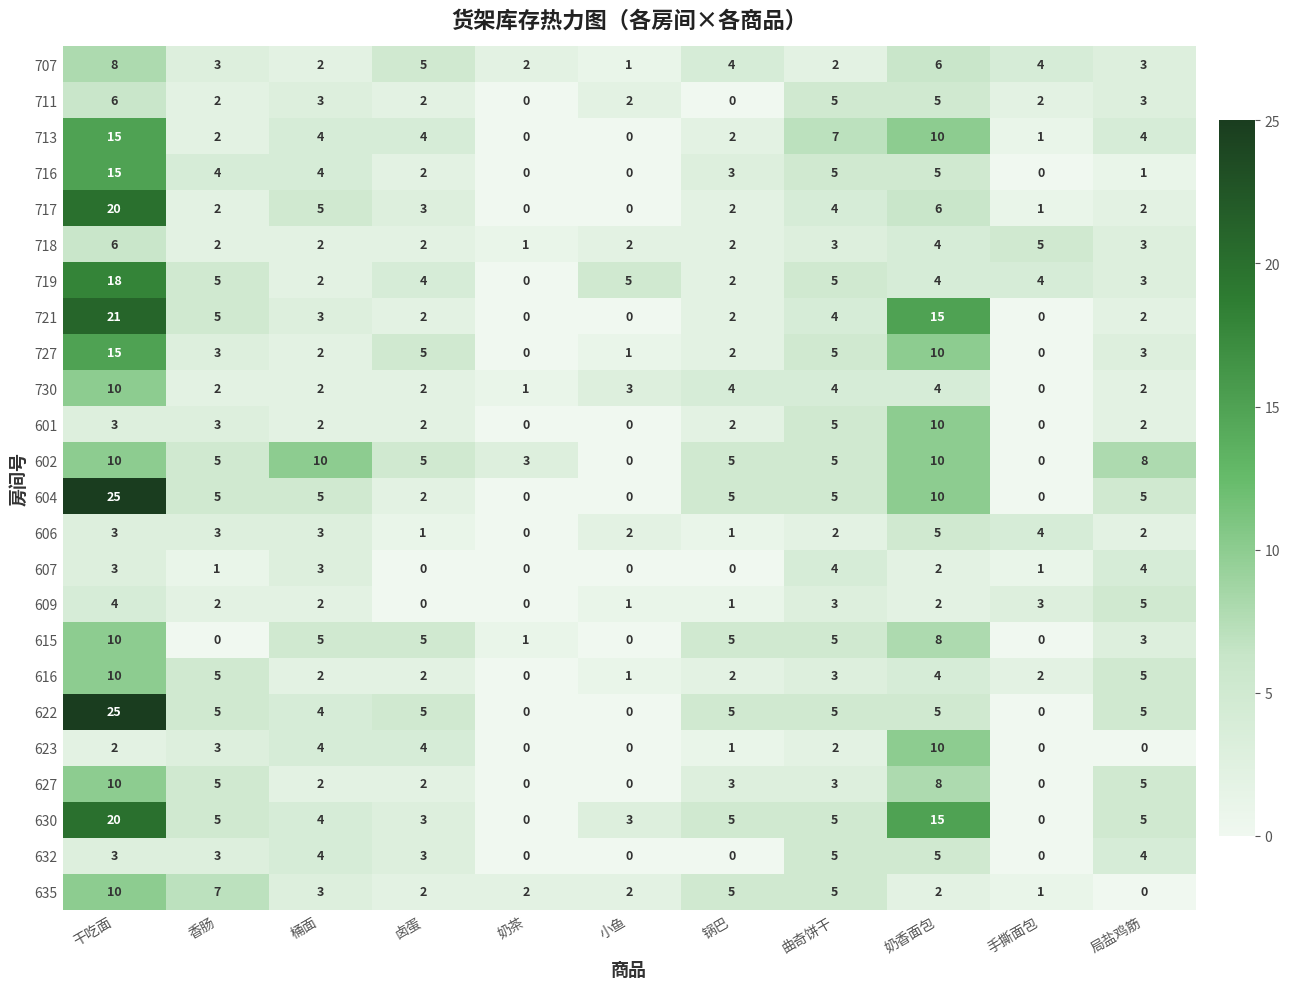

What is the difference between the maximum and second lowest values in the 607 series?

4